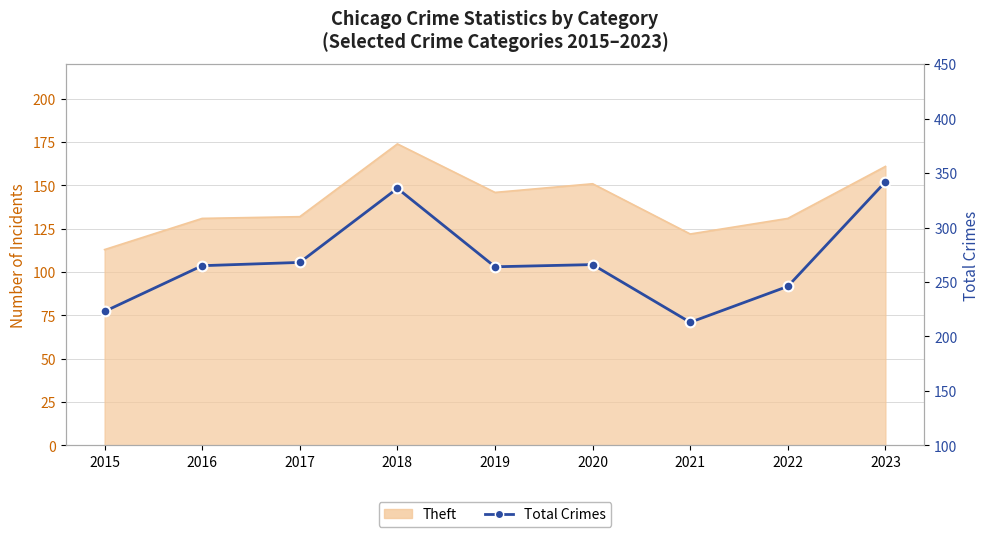

Does the chart have visible grid lines?

Yes